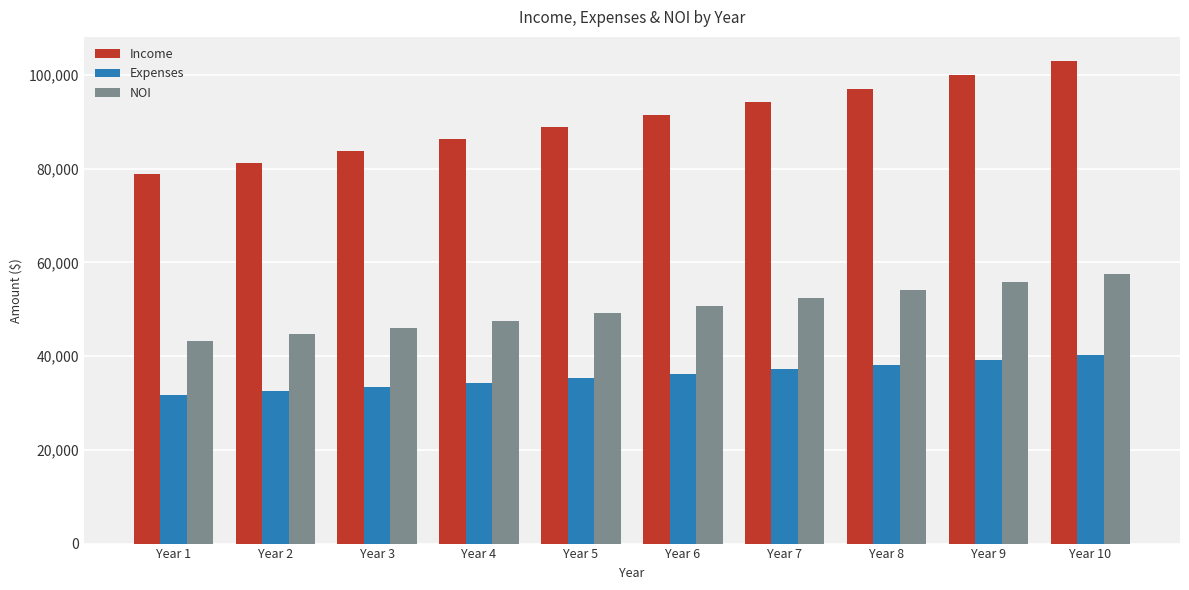

What is the sum of the NOI values at Year 2 and Year 8?

98655.2